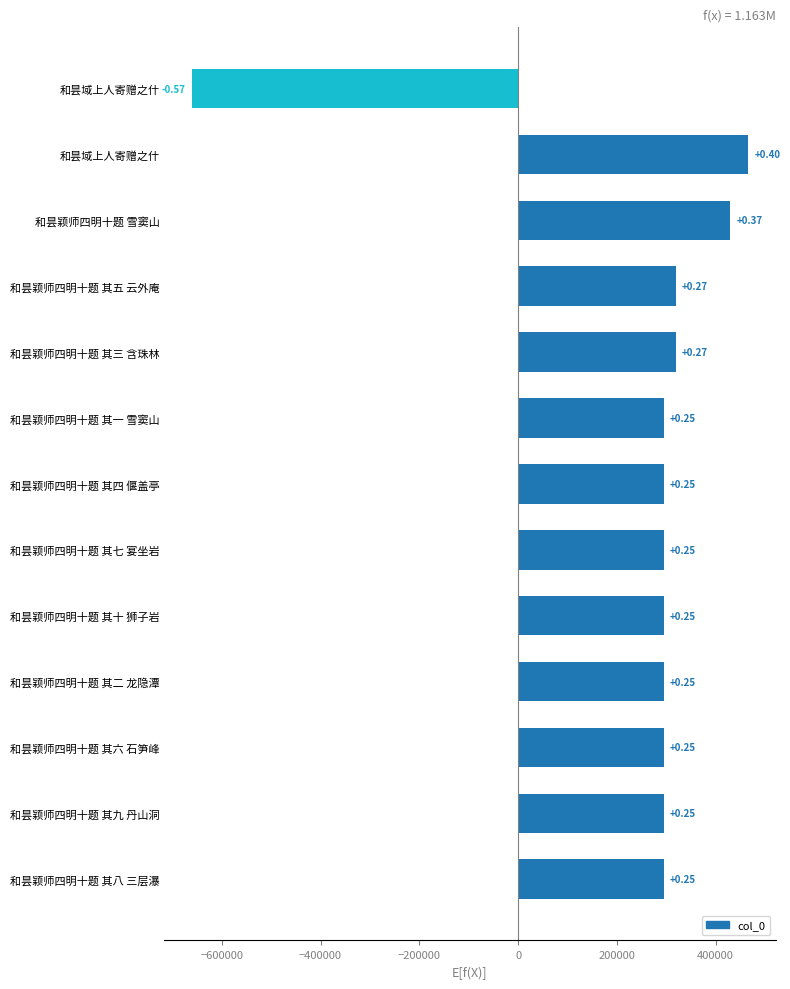

What is the minimum value shown in the chart?

-659852.6